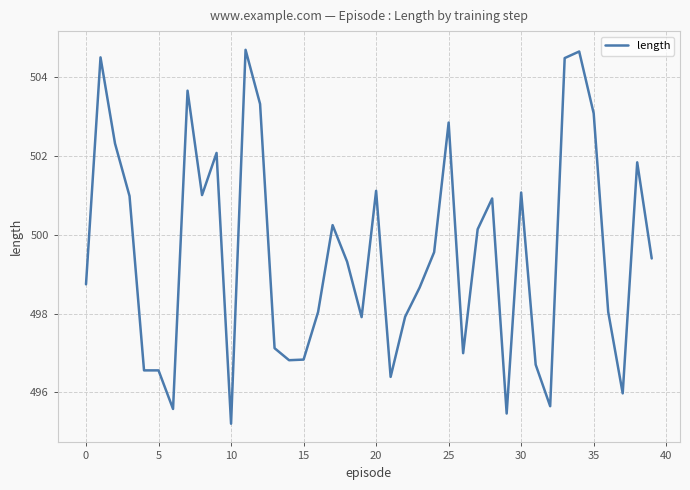

What is the smallest value displayed?

495.2